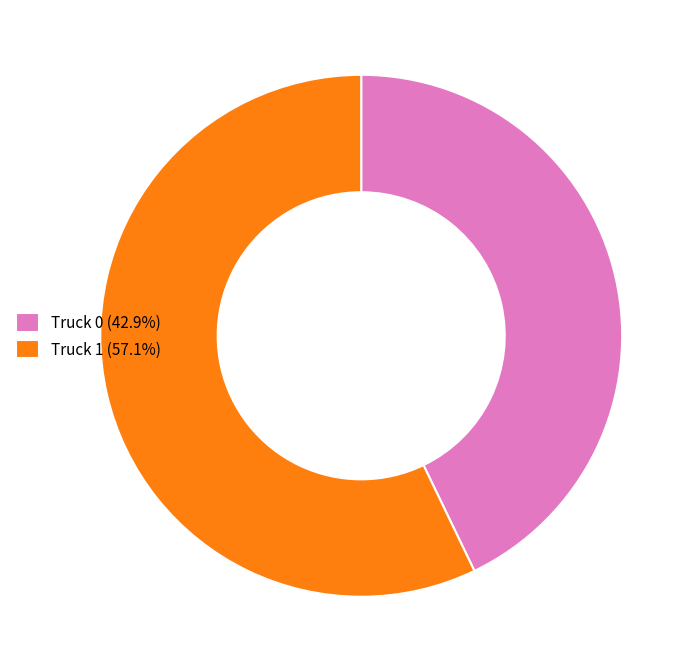

Is it true that Truck 0 is 43% of the pie?

True